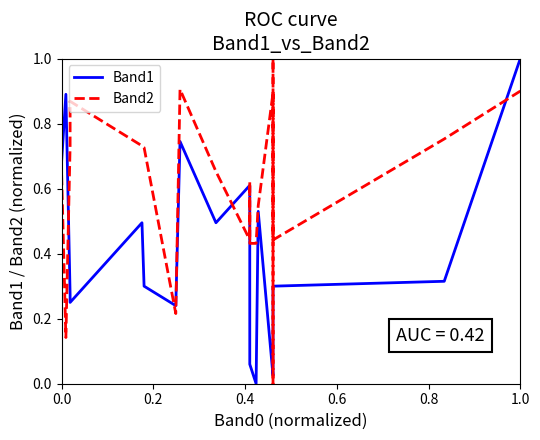

How many intersections are there between Band1 and Band2?

8